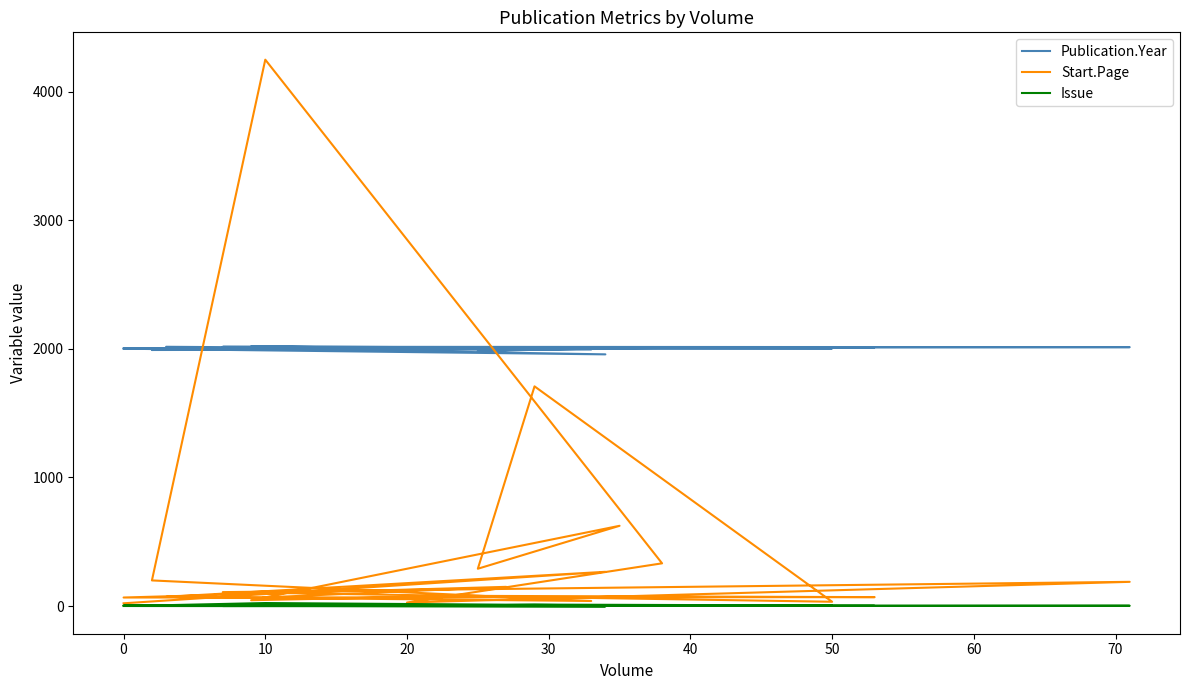

Reading right to left, list all the values displayed in this chart.

Publication.Year: 2002	1958	2017	1996	1992	2007	2010	2009	2014	2017	2004	1999	1984	2007	2020	2003	2013	2006	2005	1994
Start.Page: 21	266	71	39	199	4251	332	27	188	108	33	1709	290	624	45	79	69	66	149	67
Issue: 0	-3	2	1	4	23	2	1	2	0	4	11	4	3	3	2	1	4	1	1